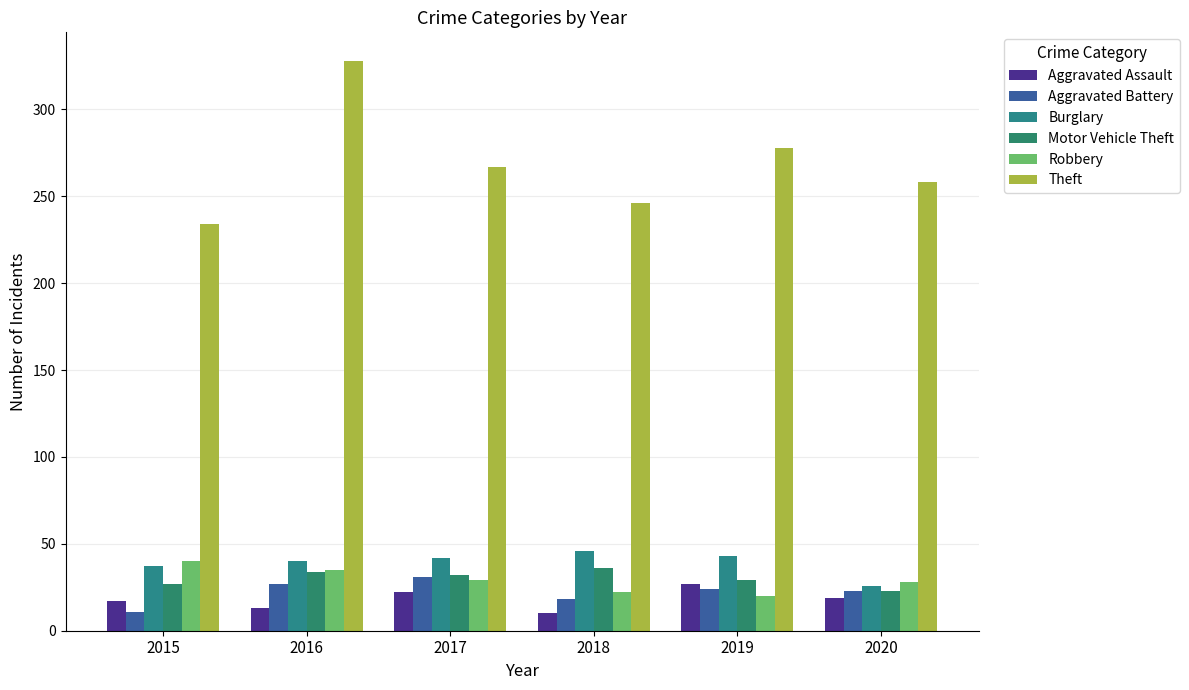

At how many categories does at least one series exceed 130?

6